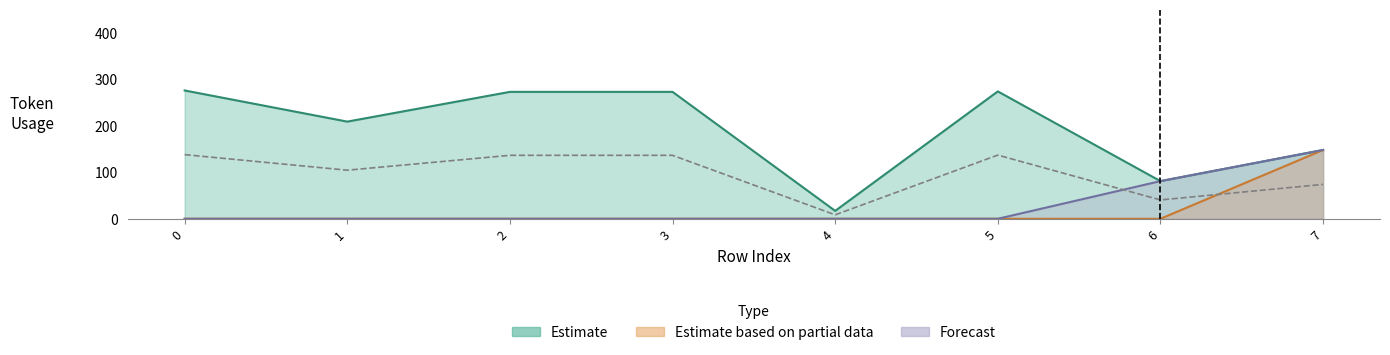

What is the sum of all Estimate based on partial data values?

148